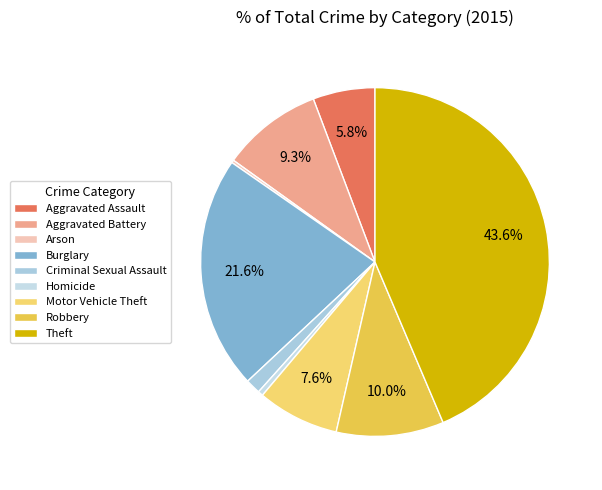

True or false: Robbery accounts for 21% of the total.

False